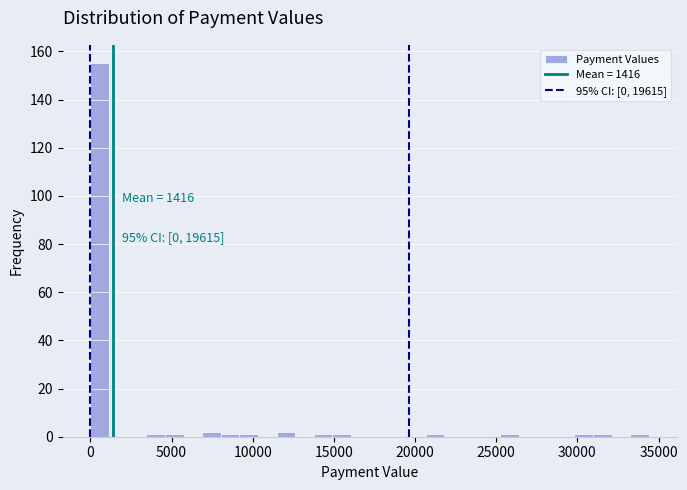

Read against the x-axis, roughly where is the centre of the tallest bar?

500